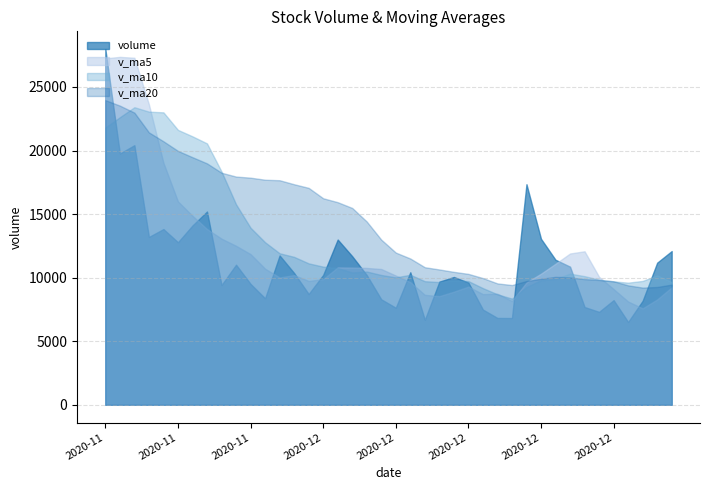

The v_ma20 series shows 4917.8 at 2020-12-29. True or false?

False